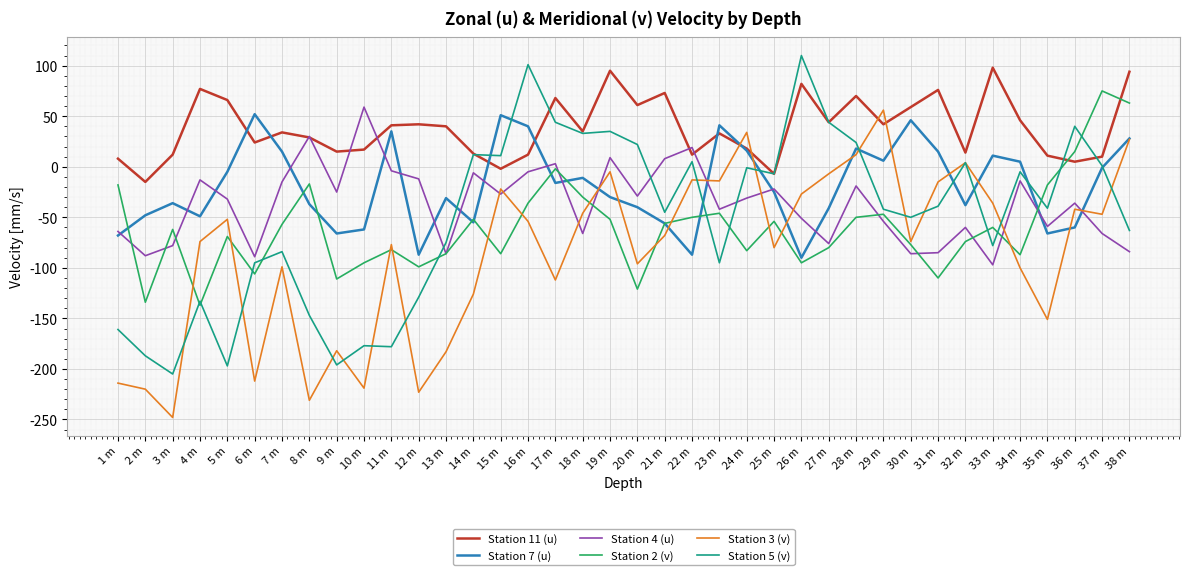

Which series ends up on top after the final intersection of Station 2 (v) and Station 11 (u)?

Station 11 (u)